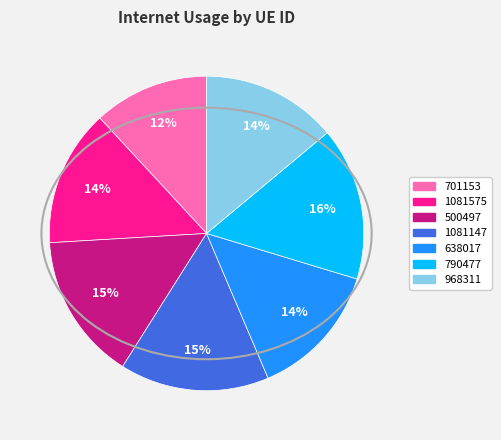

Combined, do 701153 and 968311 account for over 50%?

No